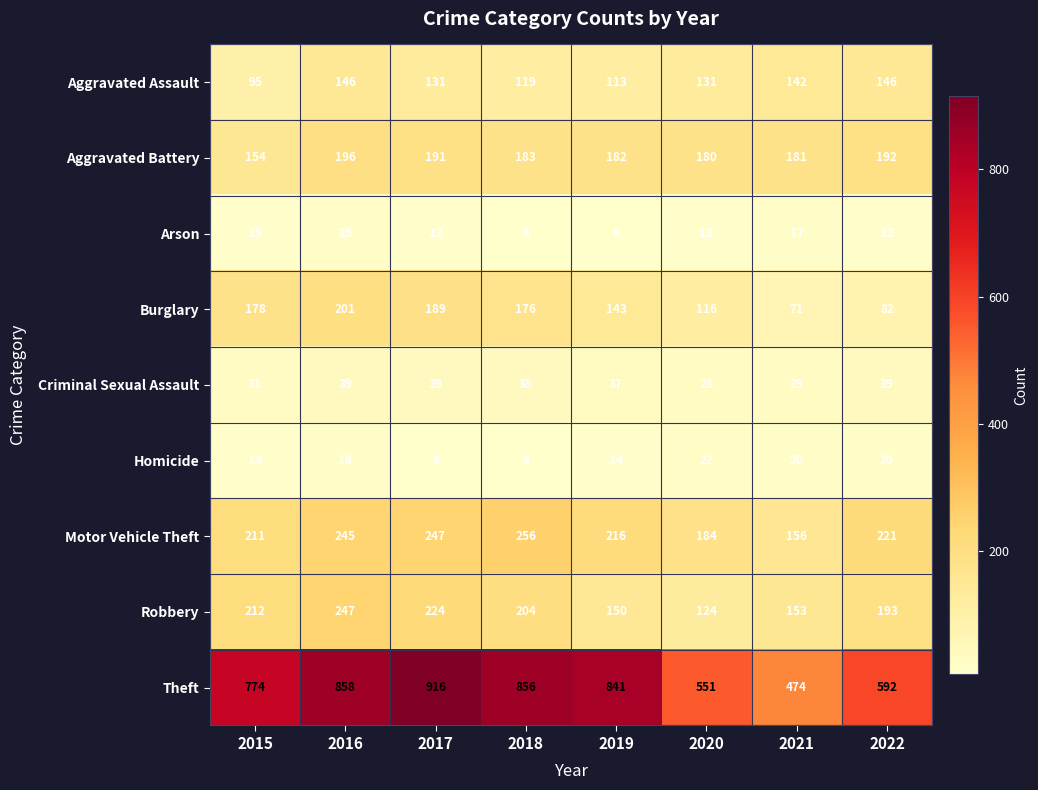

Between 2016 and 2021, which series saw the biggest shift?

Theft